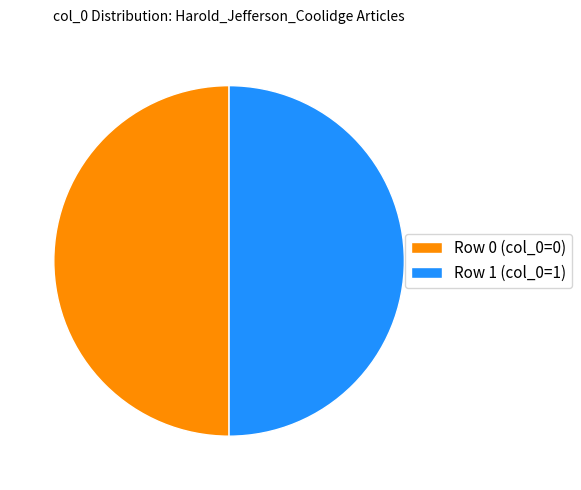

What is the ratio of the value at Row 0 (col_0=0) to the value at Row 1 (col_0=1)?

1.0